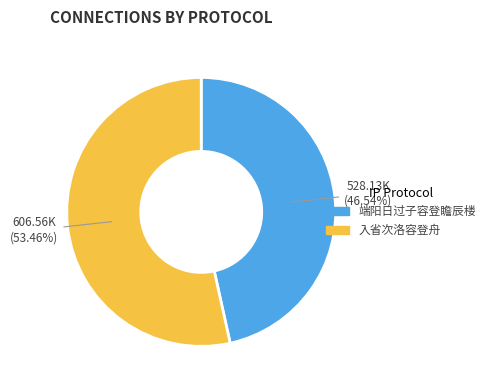

To the nearest percent, what percentage of the pie is 端阳日过子容登瞻辰楼?

47%